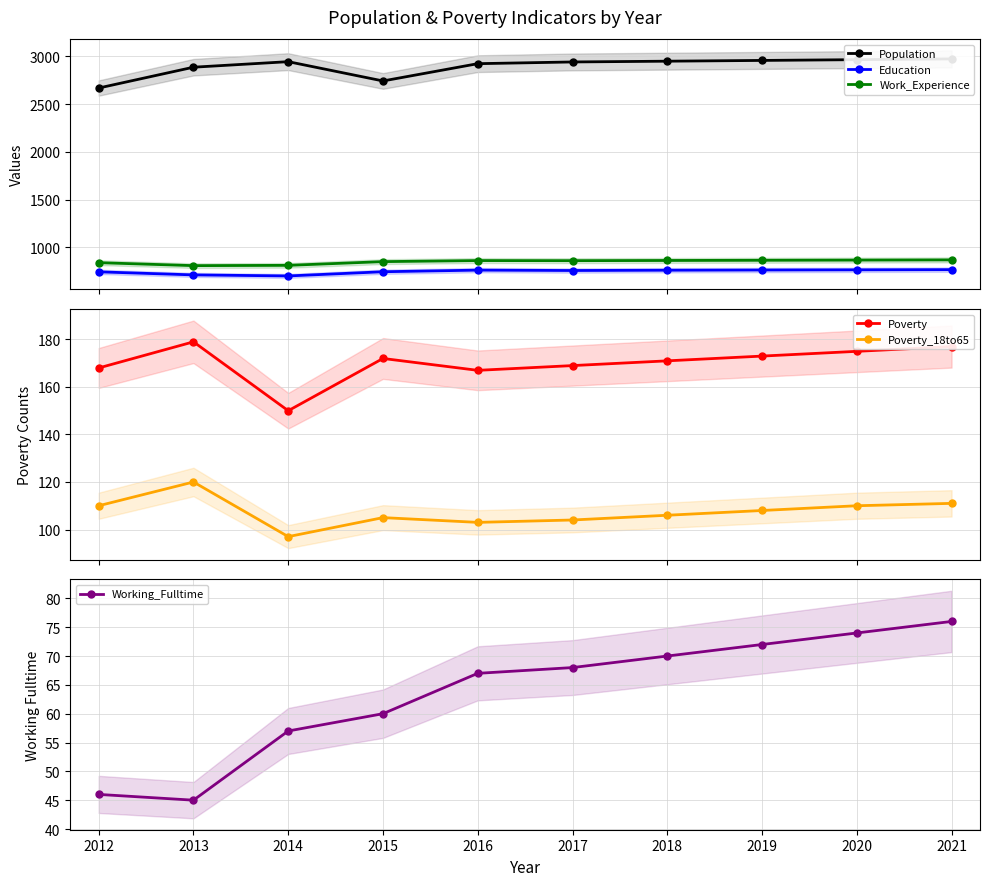

Rank the series by their maximum value, from highest to lowest.

Population, Work_Experience, Education, Poverty, Poverty_18to65, Working_Fulltime